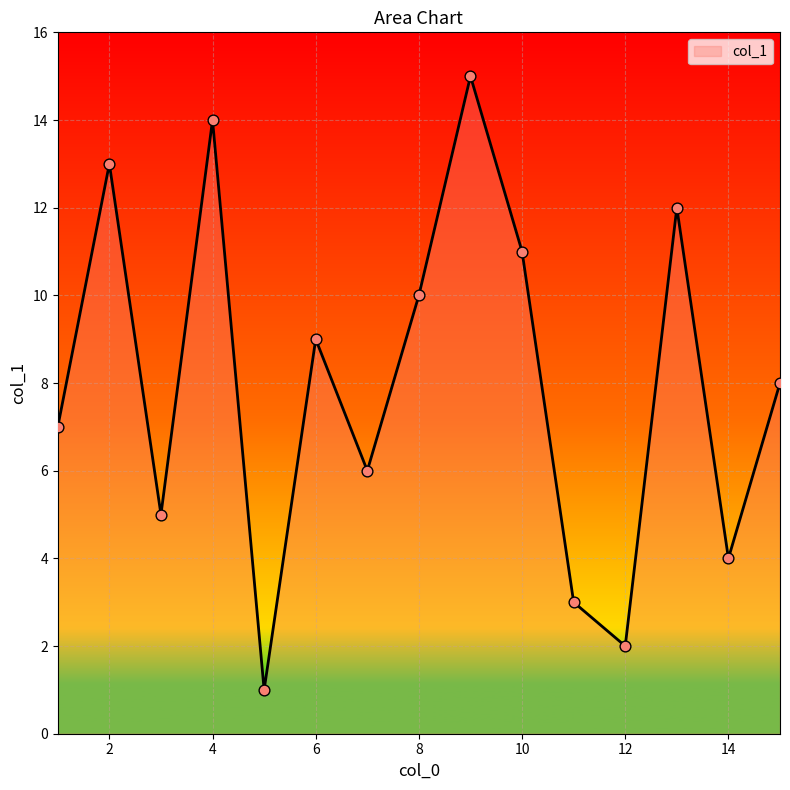

What is the maximum value shown in the chart?

15